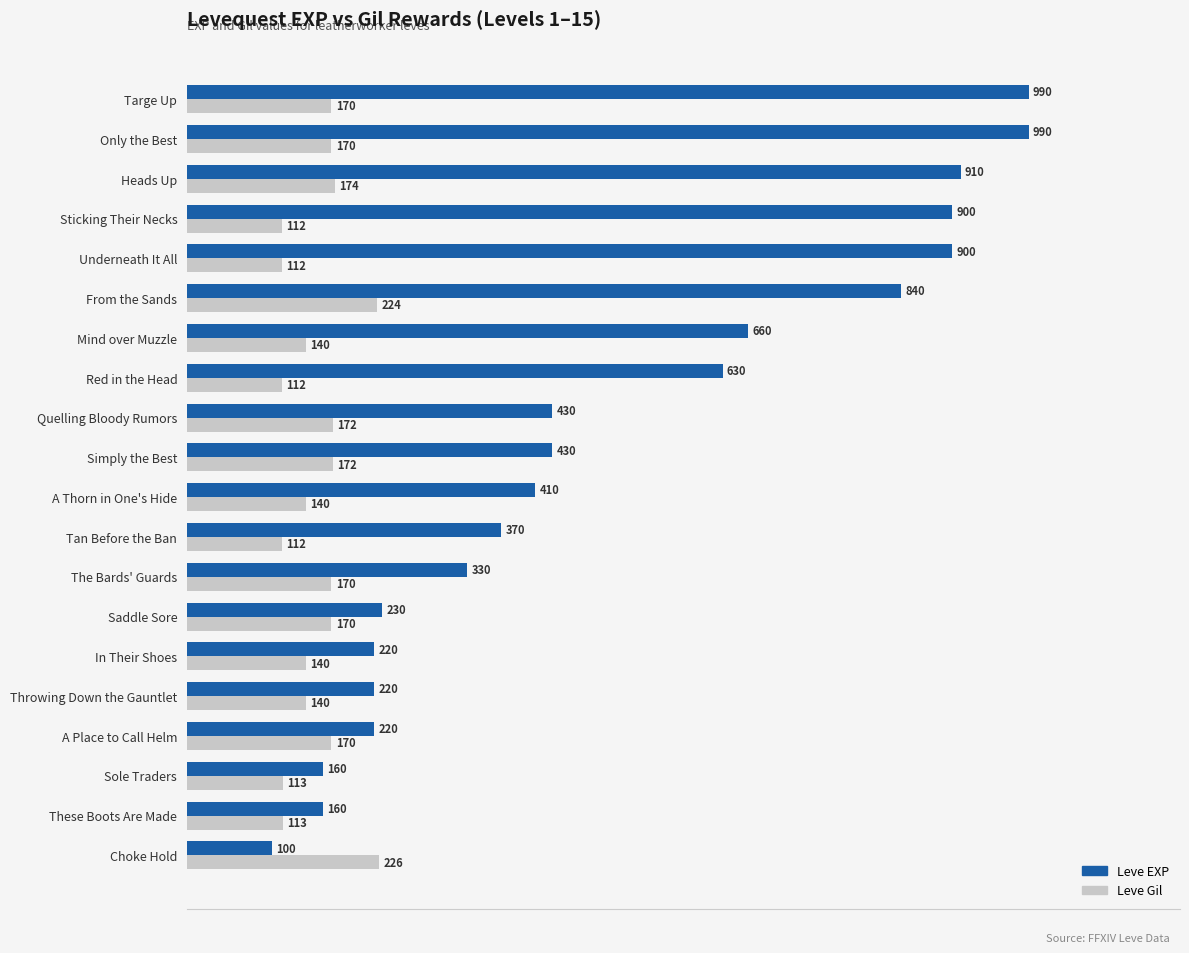

What are all the series names shown in the legend?

Leve EXP, Leve Gil